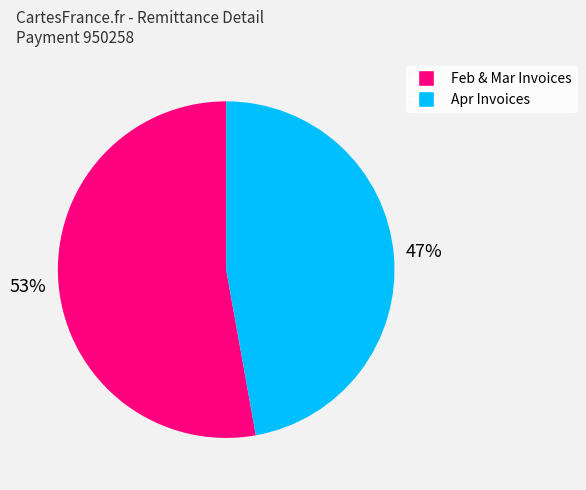

To the nearest percent, what is the average slice percentage?

50%